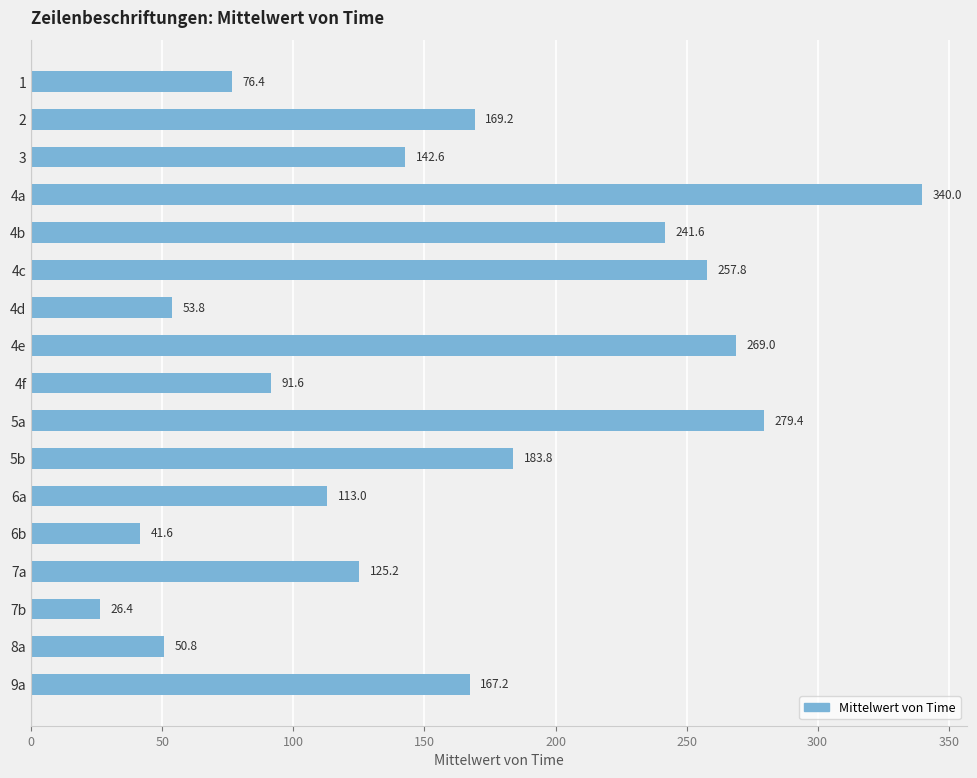

What is the average value?

154.7